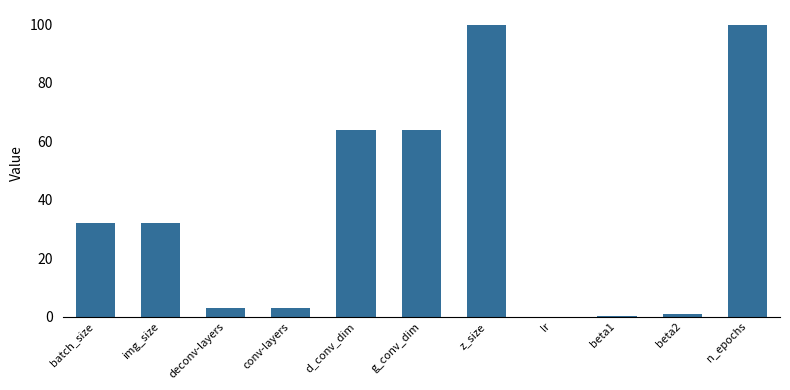

What value does the data have at img_size?

32.0